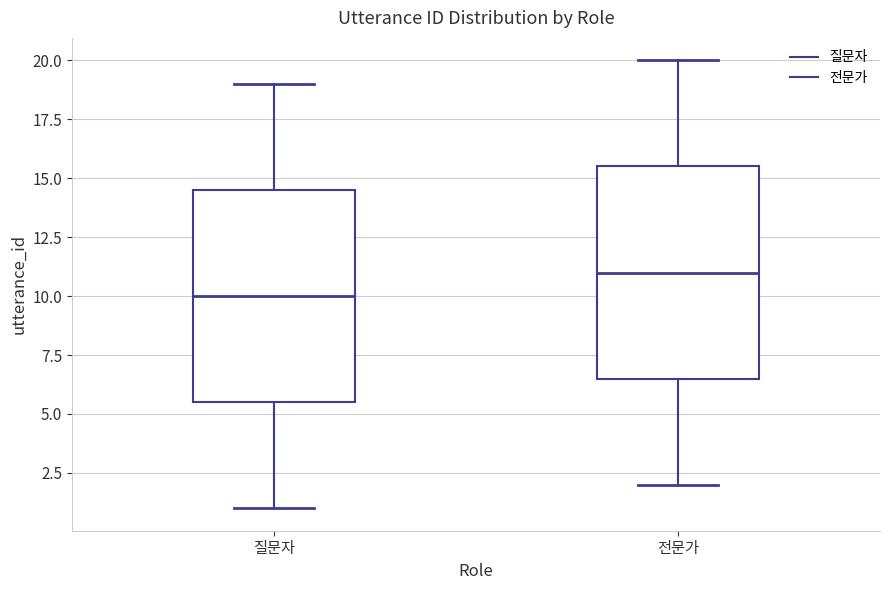

Where does the median line of the box for 전문가 sit on the y-axis? The values are not printed on the chart, so give them approximately, as read against the axis.

11.0